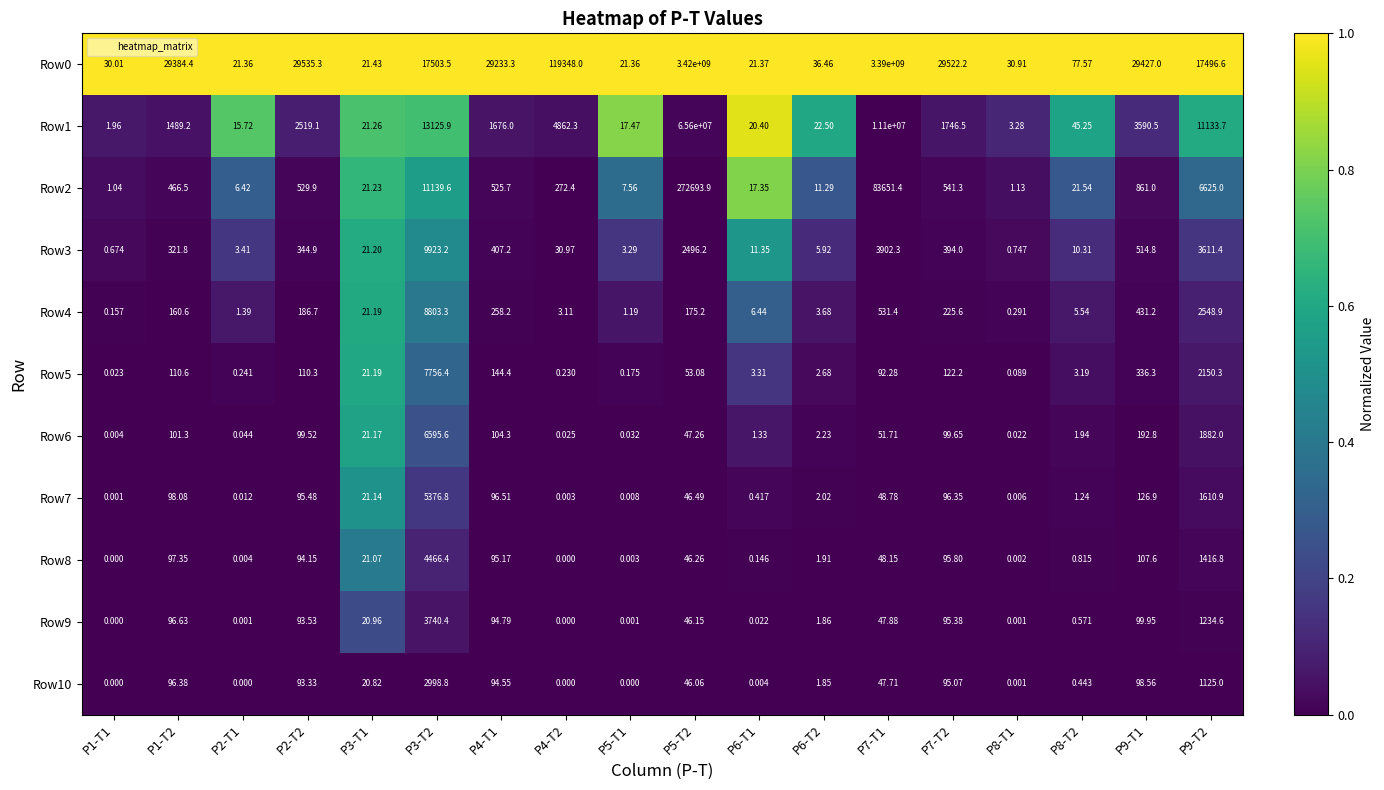

Is the value of Row6 at P4-T2 greater than the value of Row10 at P6-T2?

No